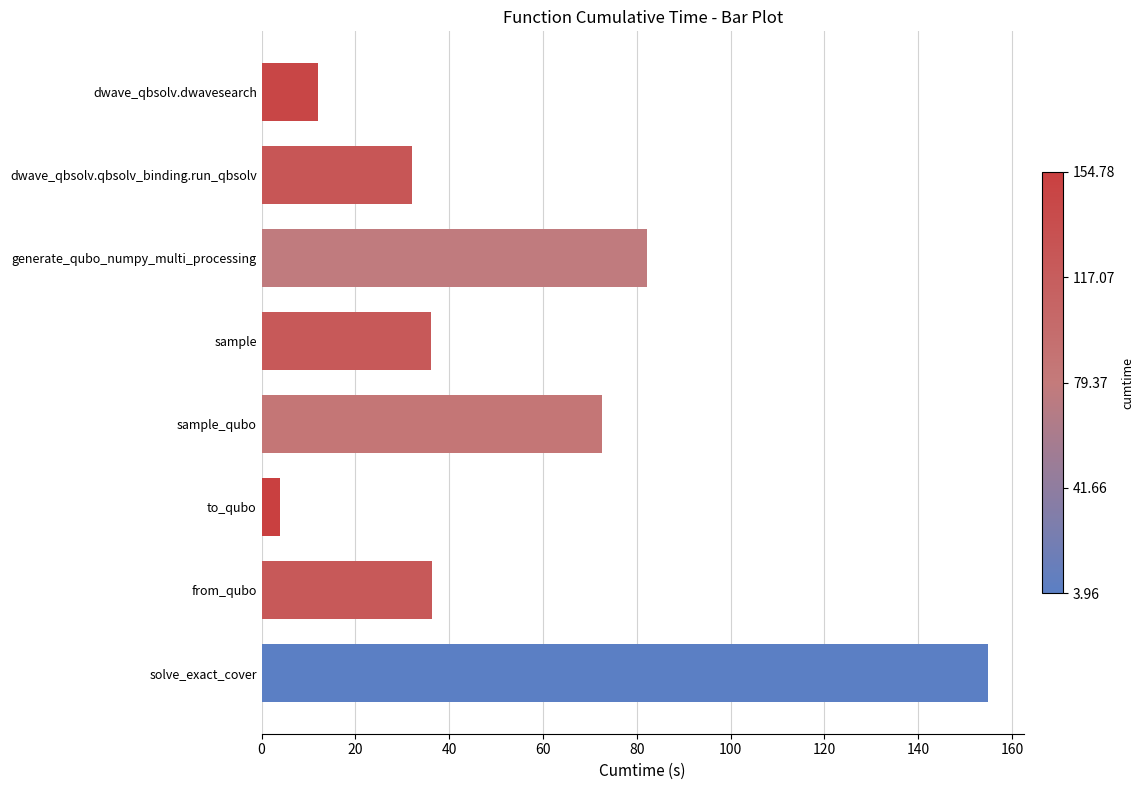

Count the number of data series in this chart.

1